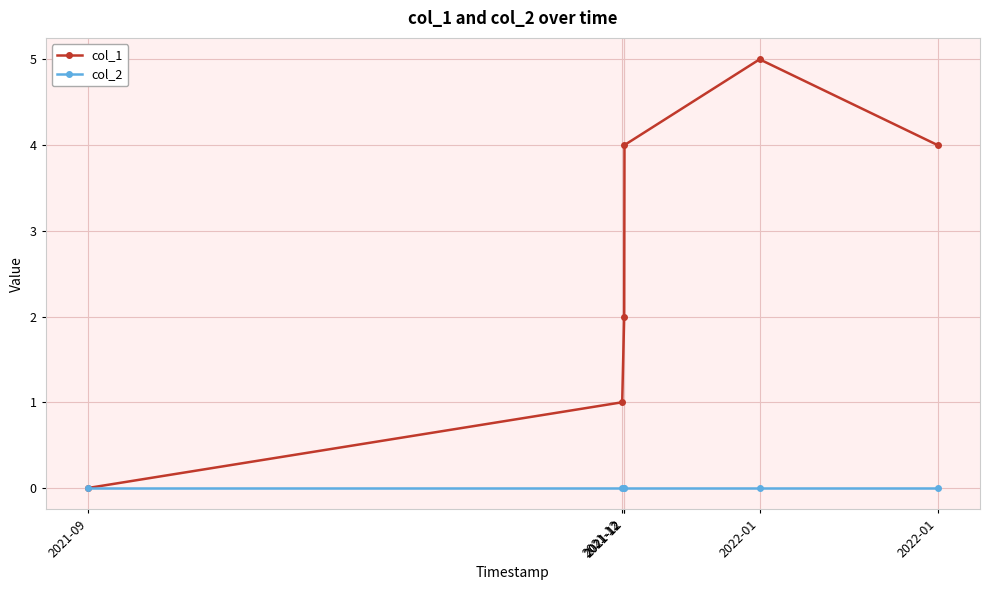

Reading left to right, what are all the values shown in this chart?

col_1: 2021-09=0	2021-12=1	2021-12=2	2021-12=4	2022-01=5	2022-01=4
col_2: 2021-09=0	2021-12=0	2021-12=0	2021-12=0	2022-01=0	2022-01=0